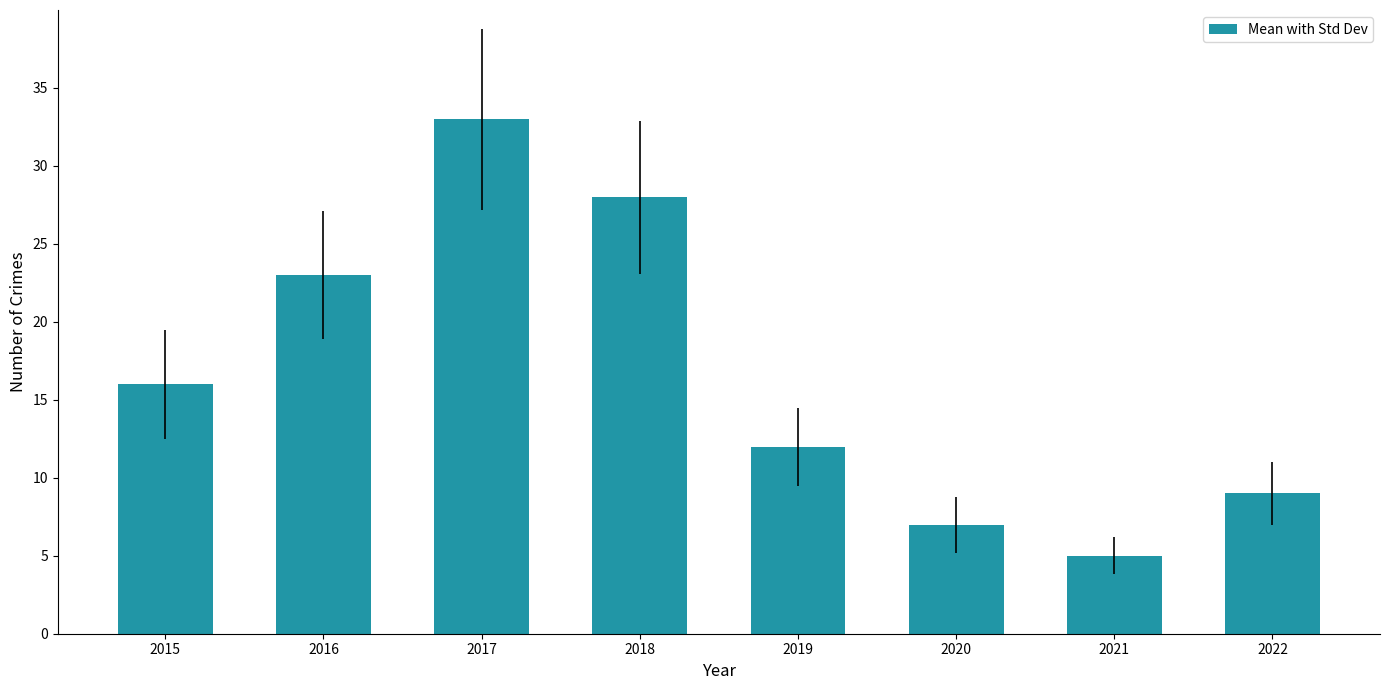

What is the ratio of the value at 2022 to the value at 2021?

1.8